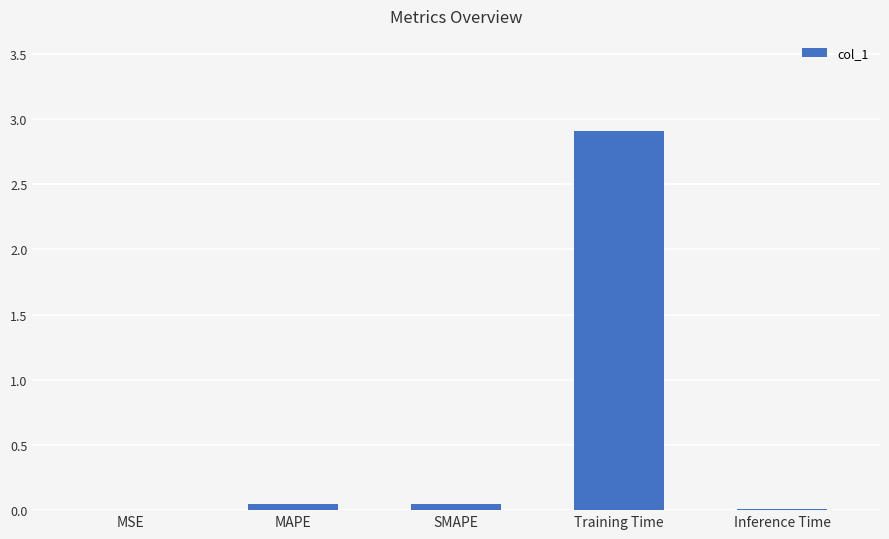

The chart shows a value of 2.9 at Training Time. True or false?

True